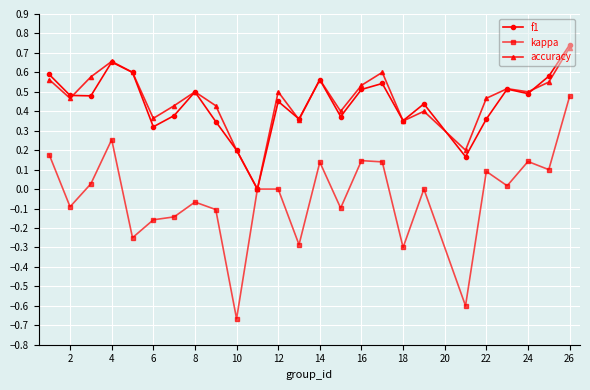

Which series has the widest spread of values?

kappa